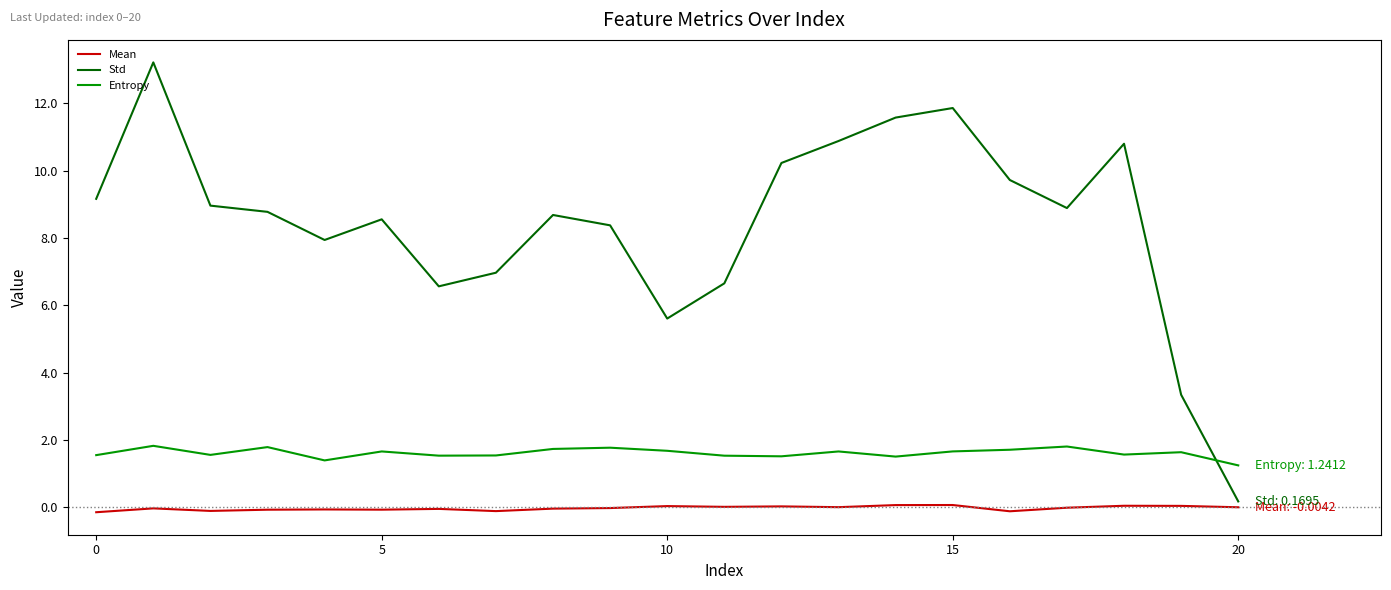

What is the maximum value shown in the chart?

13.2